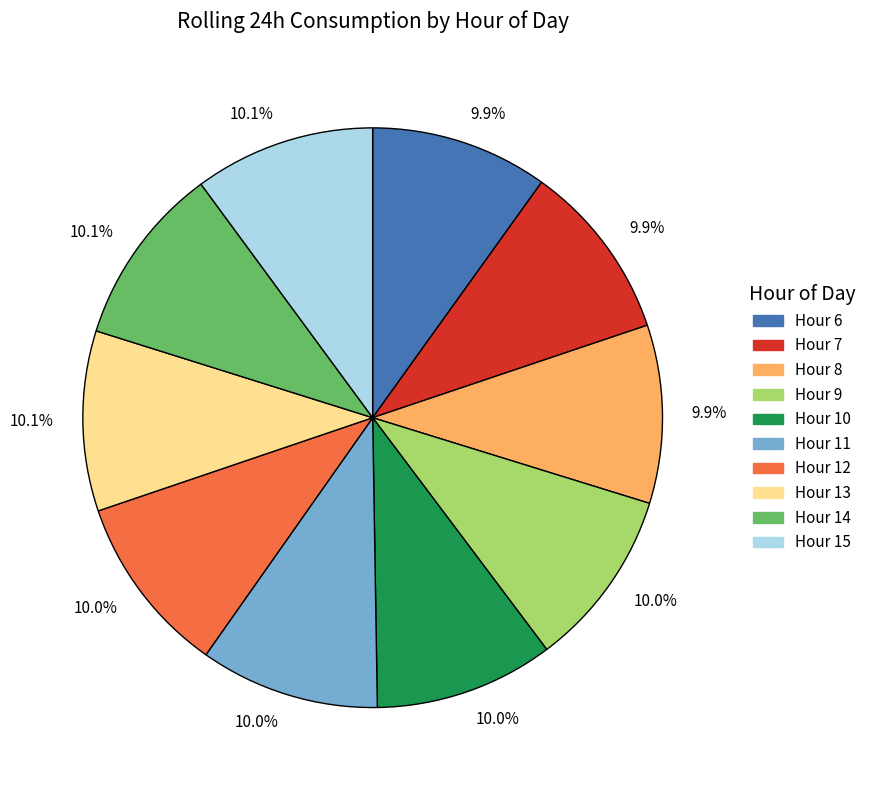

Is there a majority slice in this chart?

No